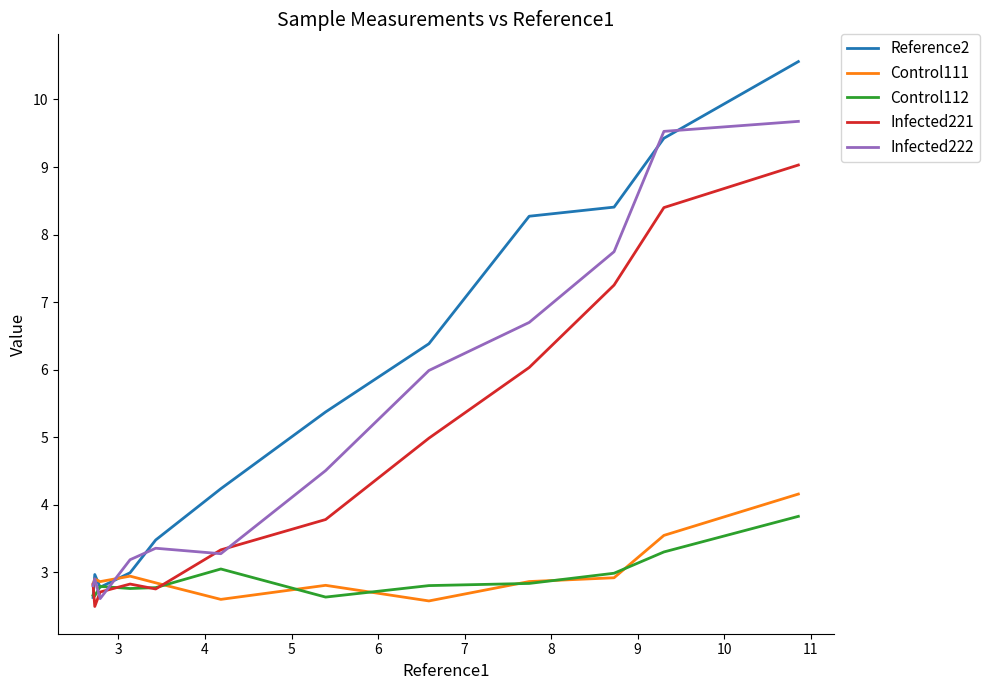

The value of Infected221 at 9 is 1.7. True or false?

False